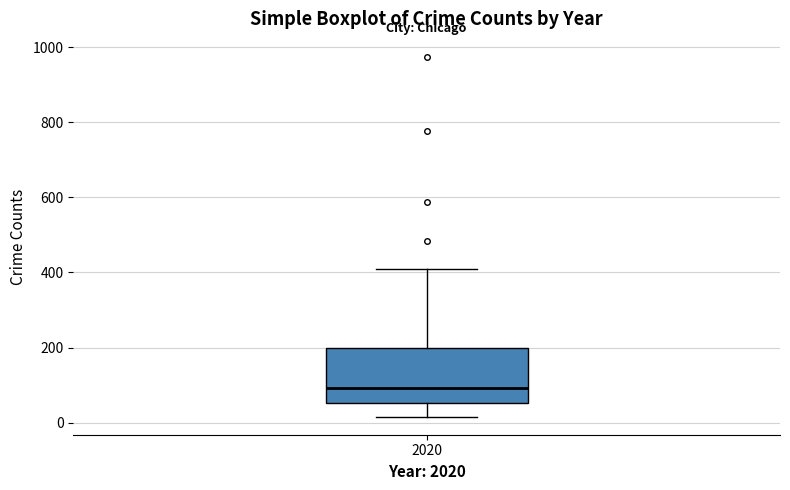

Transcribe this box plot: give where the median line is, the range the box spans, and where the two whiskers end, as read against the y-axis. The values are not printed on the chart, so give them approximately, as read against the axis.

median 100, box 60 to 200, whiskers 20 to 400